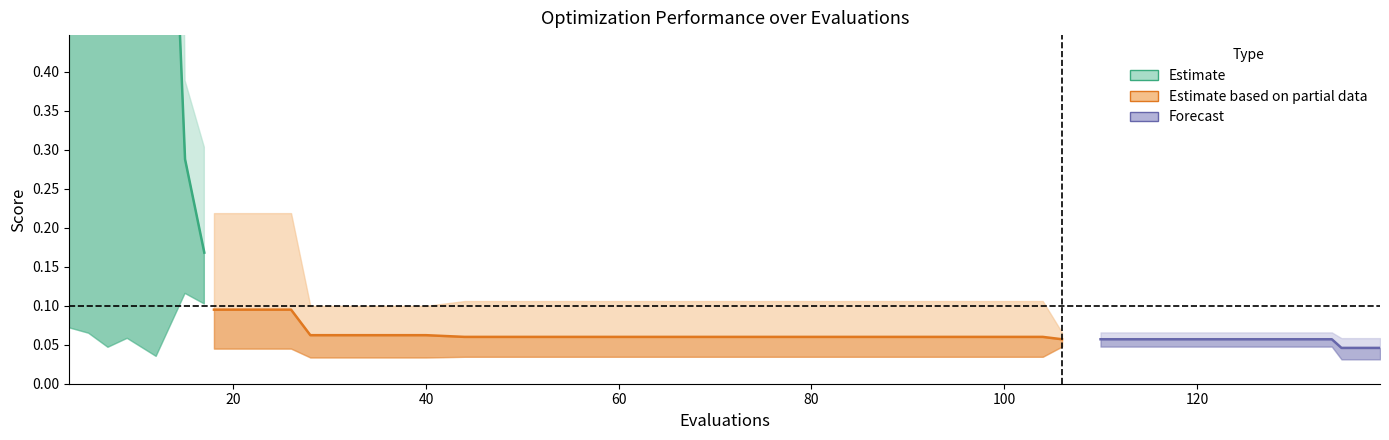

The value at 20 is 0.5. True or false?

False